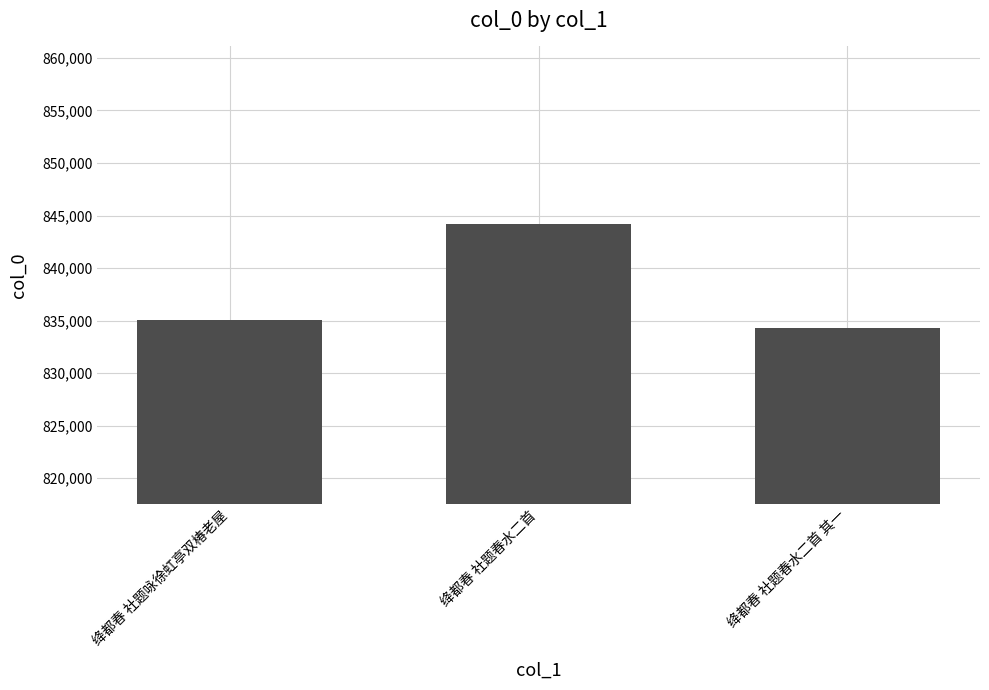

What is the difference between the maximum and minimum values?

9929